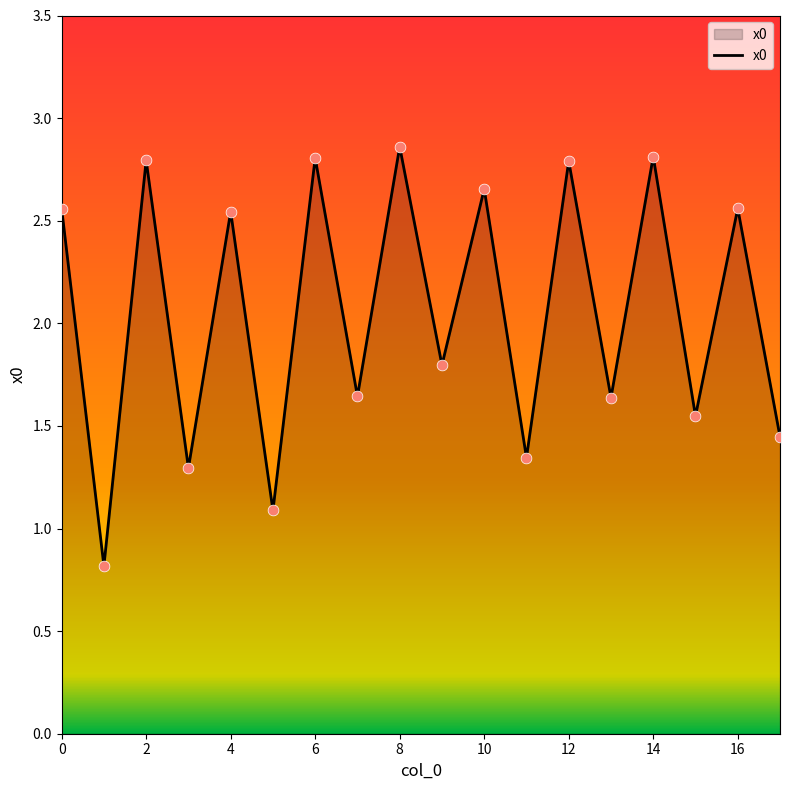

What is the minimum value shown in the chart?

0.8